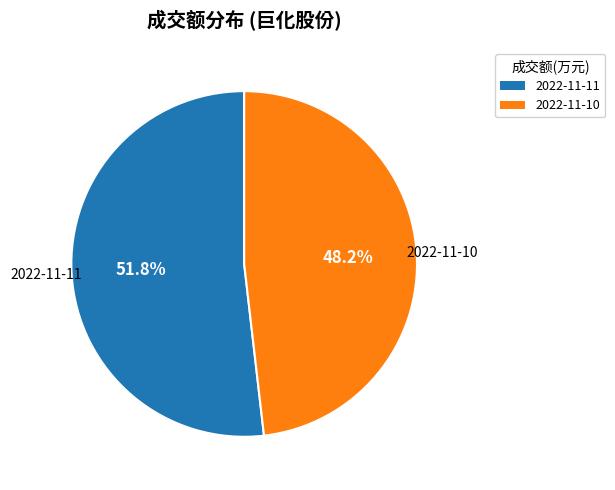

How many segments does this pie chart have?

2